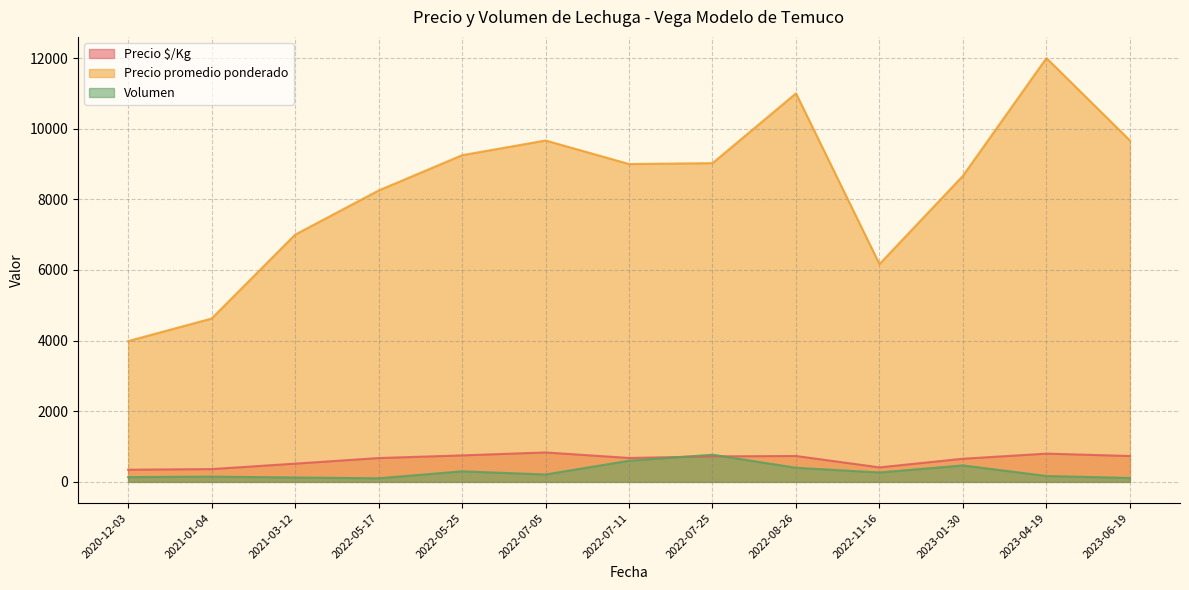

What are all the series names shown in the legend?

Precio $/Kg, Precio promedio ponderado, Volumen